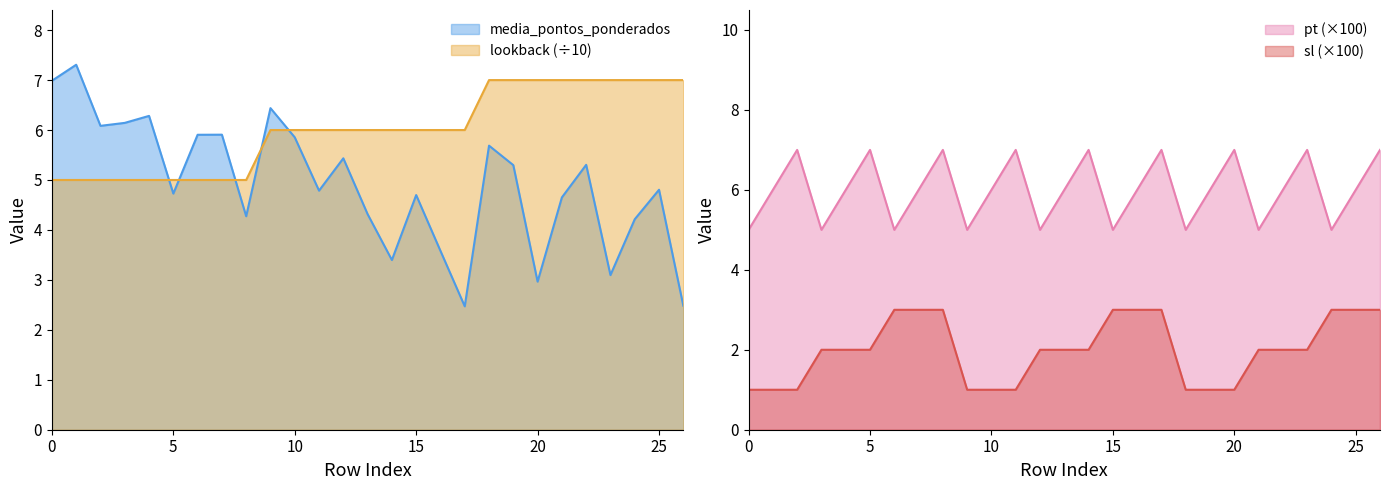

What is the highest value of the sl series?

3.0